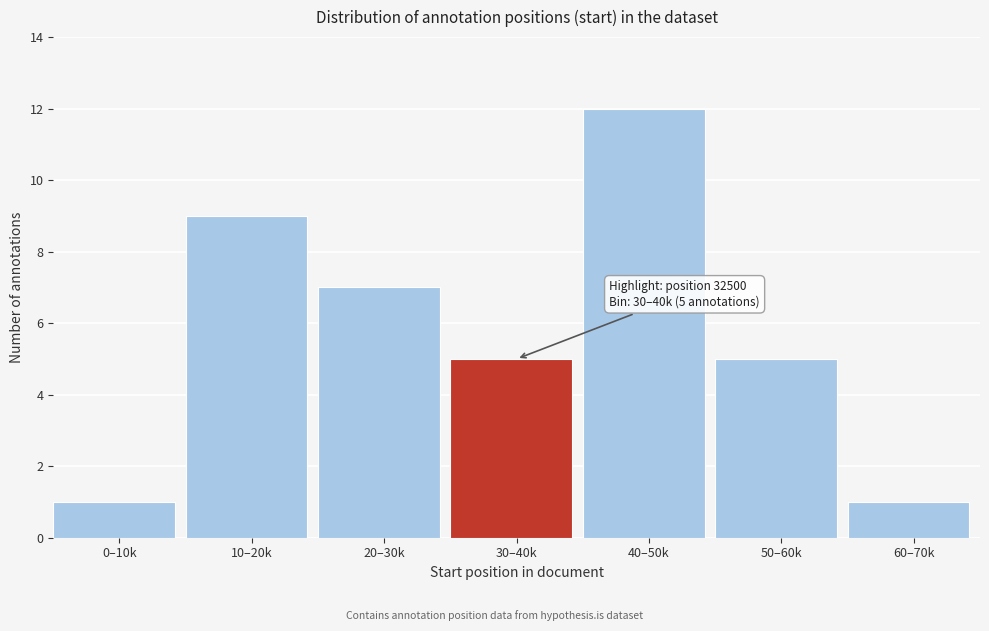

Reading right to left, transcribe all the data shown in this chart.

60–70k=1	50–60k=5	40–50k=12	30–40k=5	20–30k=7	10–20k=9	0–10k=1